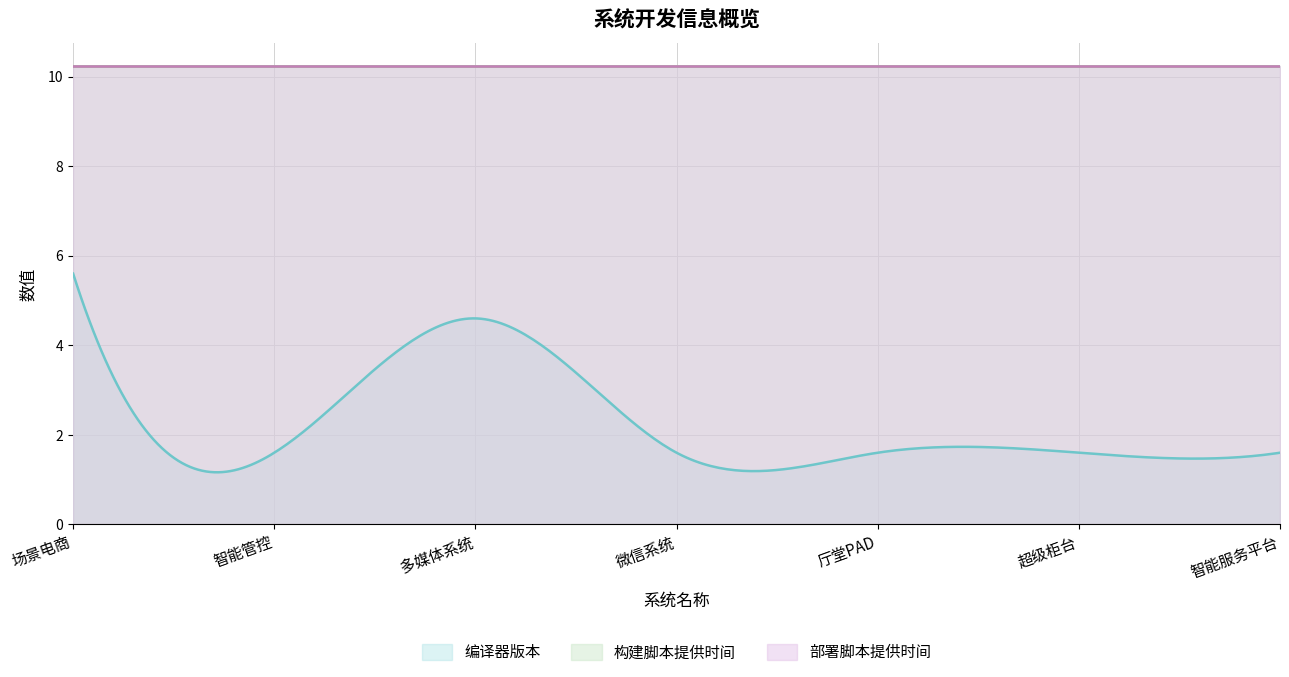

Rank the series by their maximum value, from lowest to highest.

编译器版本, 构建脚本提供时间, 部署脚本提供时间